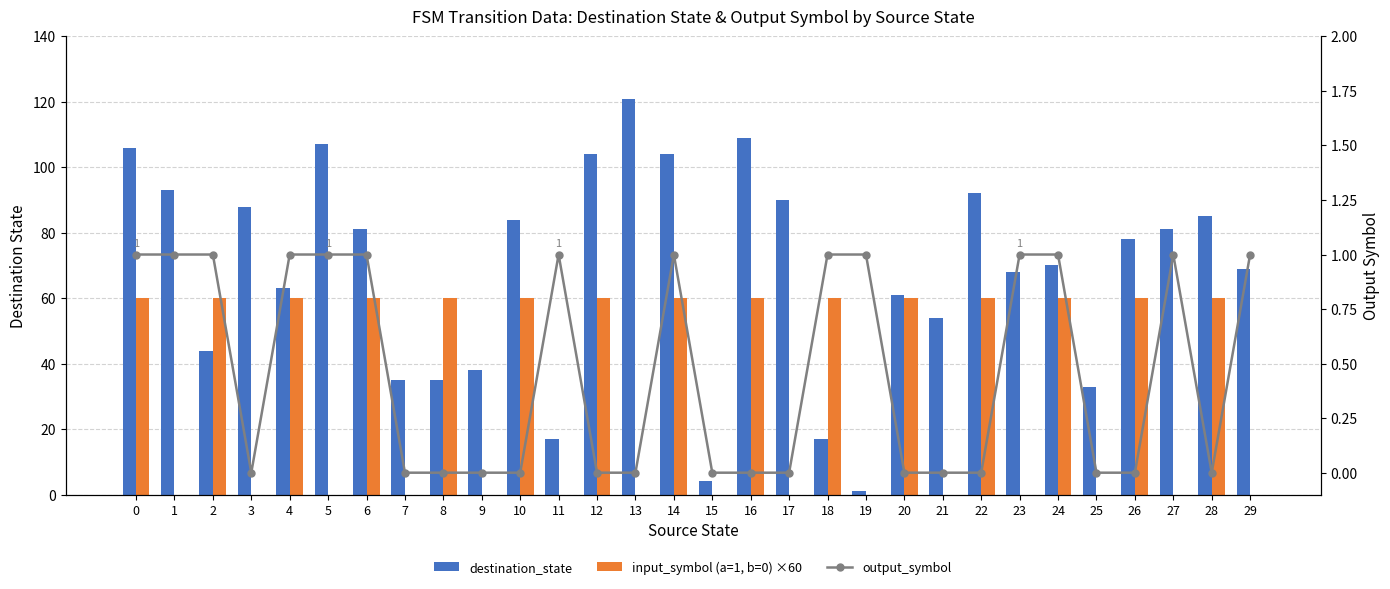

Which series changed the most between 18 and 29?

input_symbol (a=1, b=0) ×60